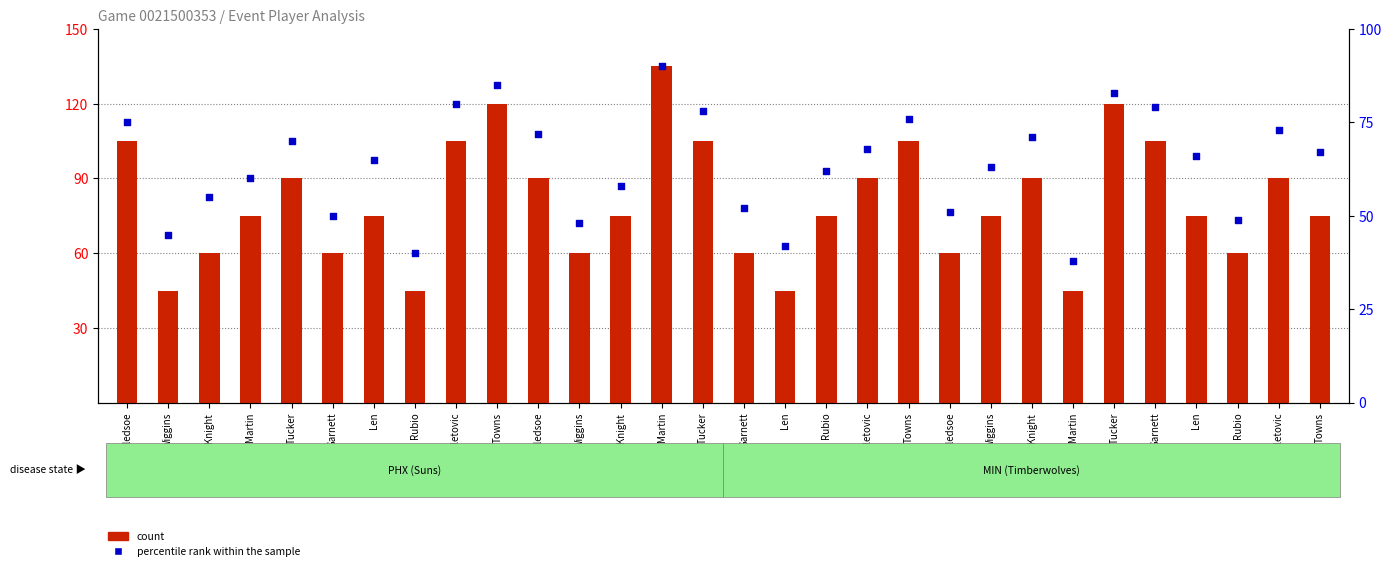

Which series has the largest total across all categories?

count